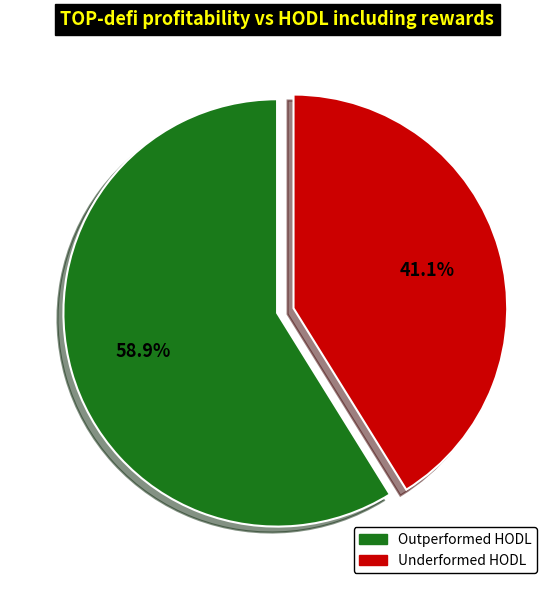

Is there any slice that represents more than half of the pie?

Yes